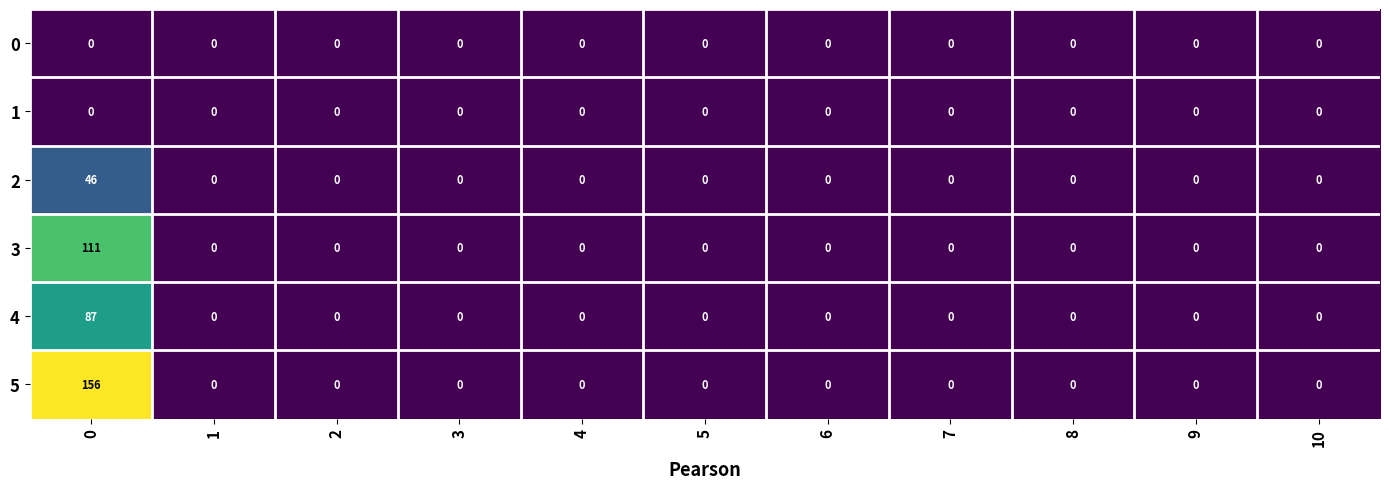

Count the number of categories in the chart.

11